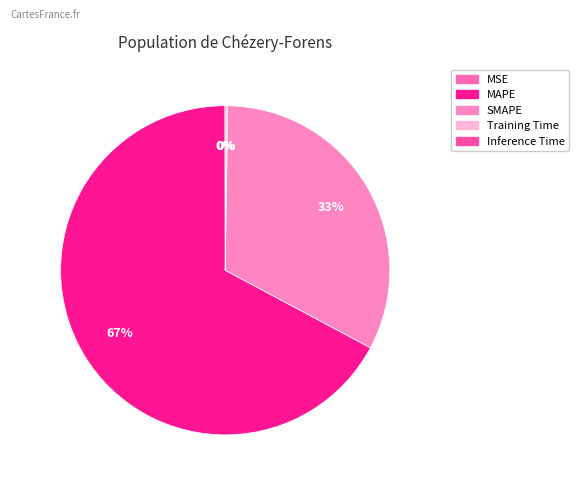

The MAPE slice represents 58% of the pie. True or false?

False